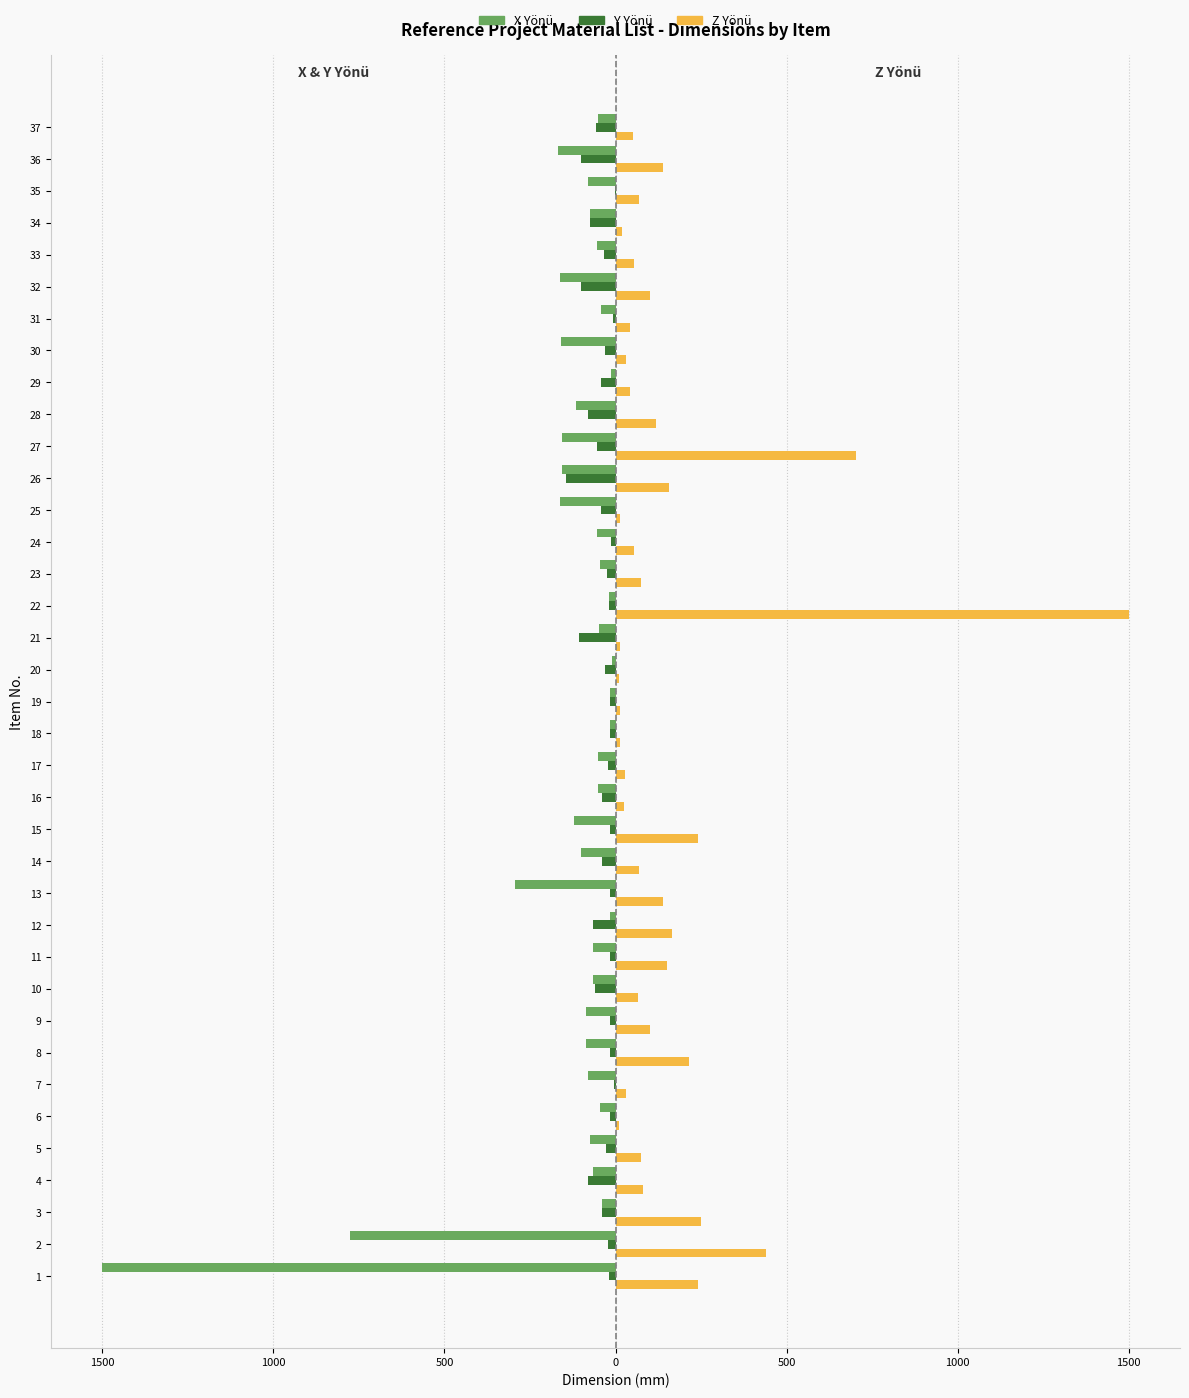

Reading right to left, extract all data points from this chart.

X Yönü: -50.0	-168.6	-79.5	-74.0	-54.0	-161.0	-41.8	-159.5	-12.0	-115.0	-157.8	-155.0	-161.4	-55.0	-44.0	-20.0	-49.0	-10.0	-16.0	-16.0	-50.0	-50.0	-120.0	-100.0	-295.0	-15.0	-65.0	-65.0	-85.0	-85.0	-80.0	-44.5	-75.5	-64.5	-40.0	-776.5	-1500.0
Y Yönü: -56.0	-100.0	-2.0	-74.0	-34.0	-100.0	-6.3	-32.0	-42.0	-80.0	-53.0	-145.0	-43.4	-13.0	-24.5	-18.0	-106.0	-30.0	-16.0	-16.0	-22.0	-40.0	-15.0	-40.0	-15.0	-65.0	-15.0	-60.0	-15.0	-15.0	-5.0	-15.0	-28.0	-81.0	-40.0	-23.0	-20.0
Z Yönü: 50.0	139.5	69.5	18.0	54.0	100.0	41.8	32.0	42.0	119.0	704.0	155.0	12.0	55.0	75.2	1500.0	13.8	10.0	13.5	13.5	27.0	25.0	240.0	70.0	140.0	165.0	150.0	65.0	100.0	214.8	32.0	10.0	75.5	81.0	250.0	440.5	240.0